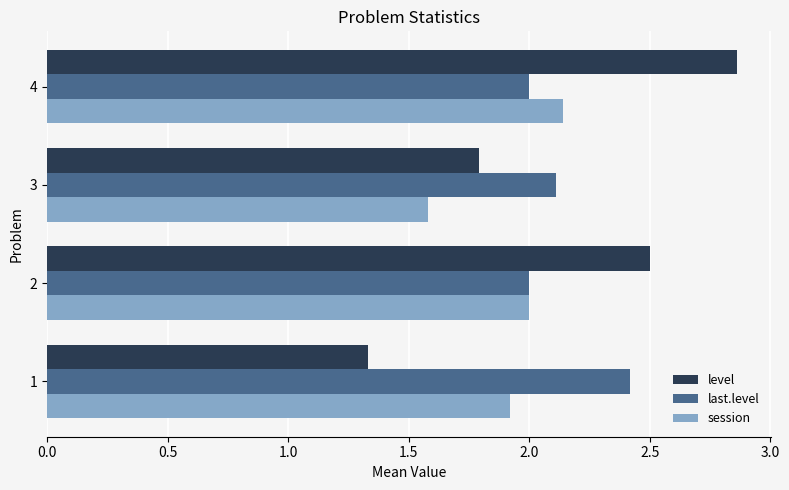

Count the last.level values in the range 2 to 3.

4